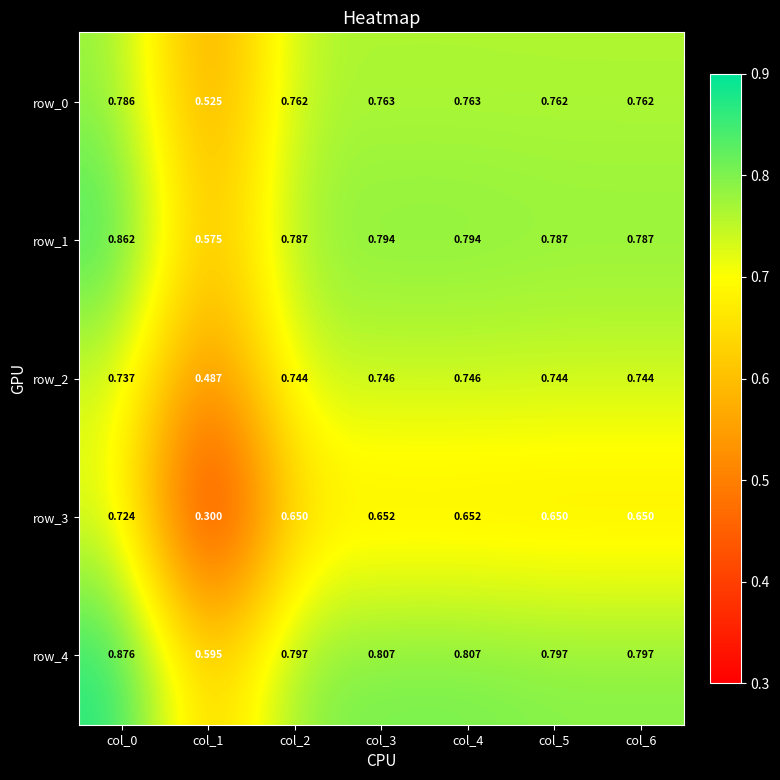

Which series changed the most between col_4 and col_5?

row_4